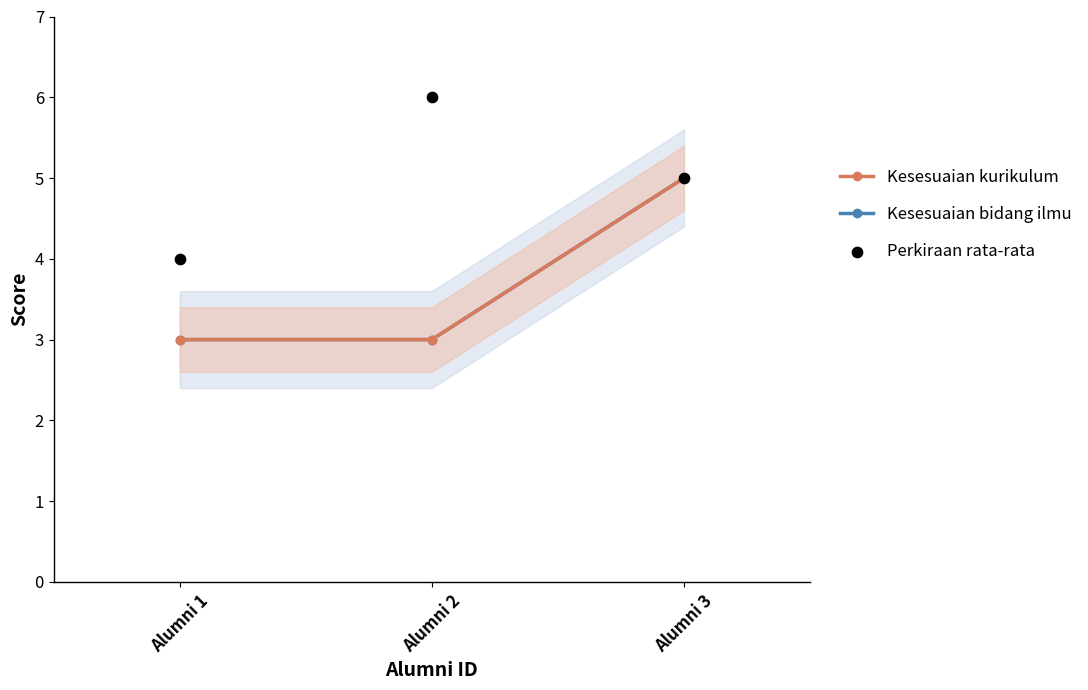

Is the value of Kesesuaian bidang ilmu at Alumni 1 greater than the value of Kesesuaian kurikulum at Alumni 3?

No